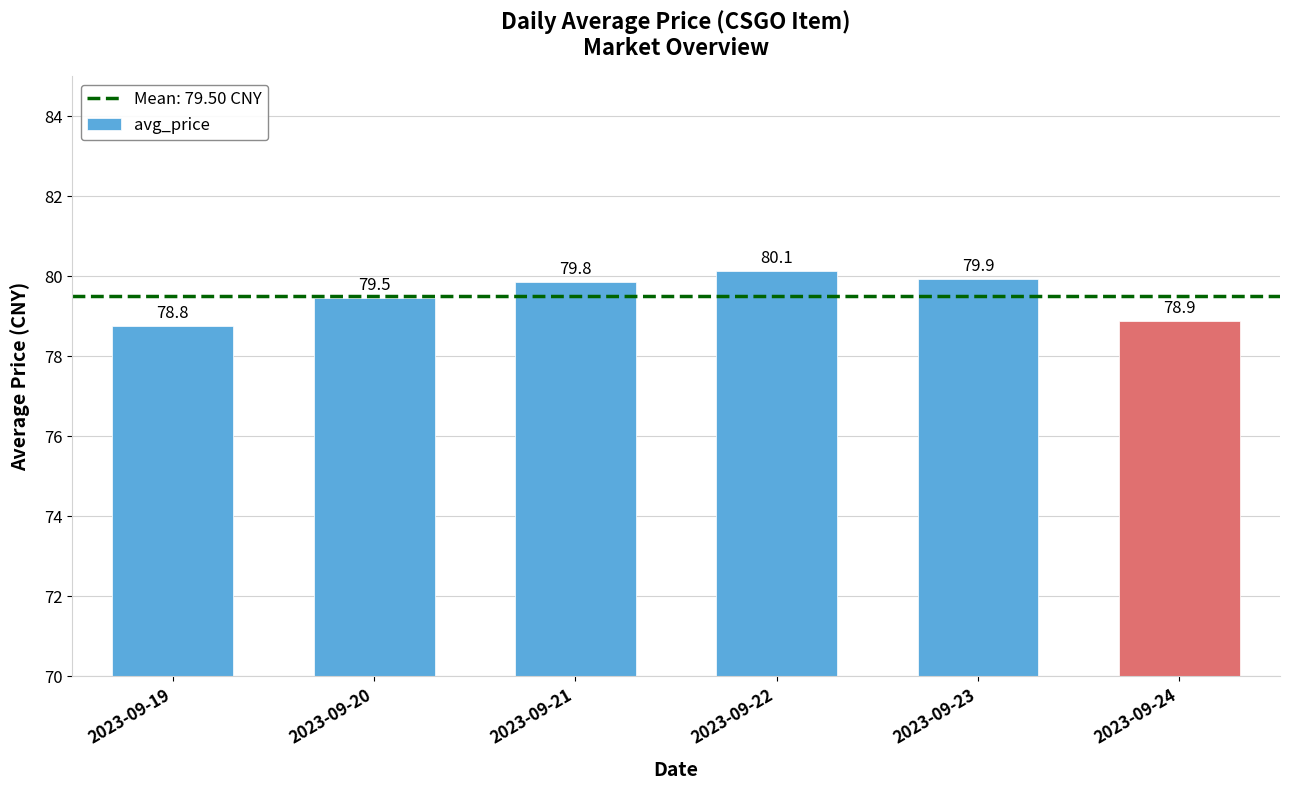

List the labels in order of value, largest first.

2023-09-22, 2023-09-23, 2023-09-21, 2023-09-20, 2023-09-24, 2023-09-19